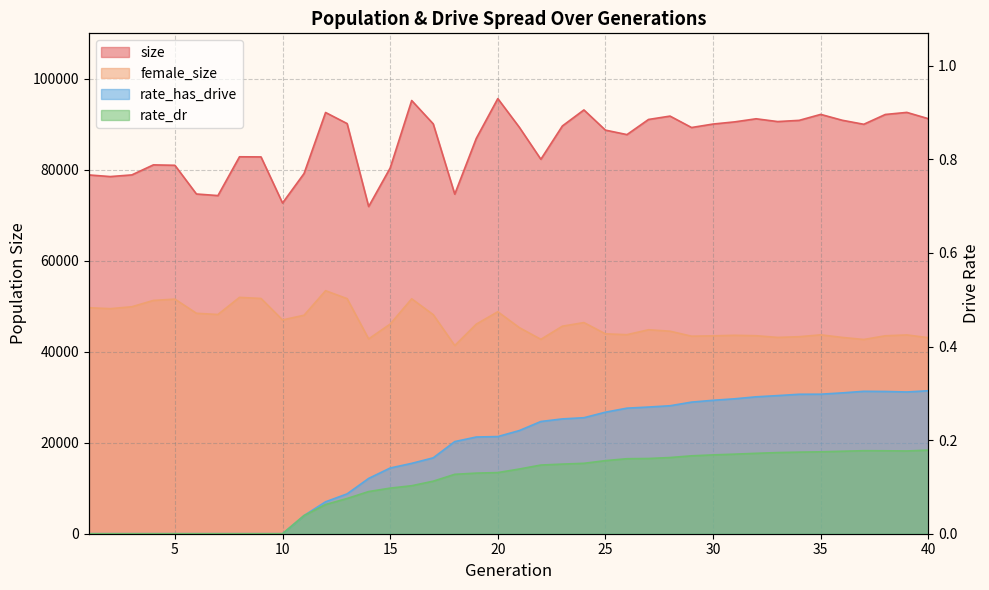

What is the difference between the rate_dr values at 7 and 30?

0.2